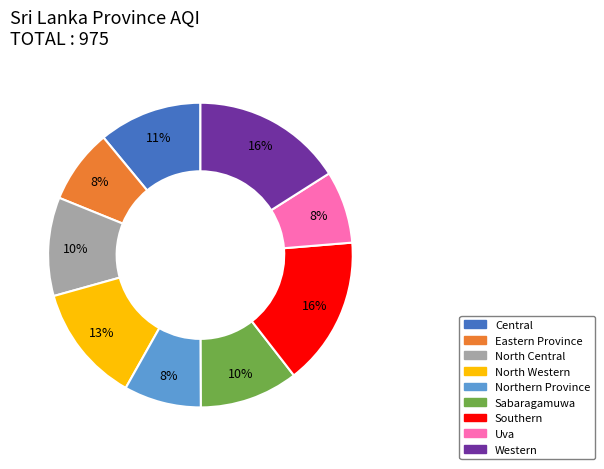

The North Western slice represents 13% of the pie. True or false?

True